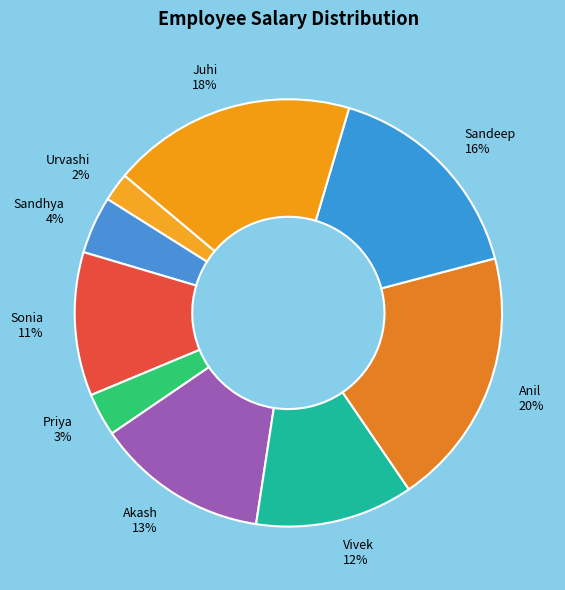

Rank the categories by value from lowest to highest.

Urvashi, Priya, Sandhya, Sonia, Vivek, Akash, Sandeep, Juhi, Anil